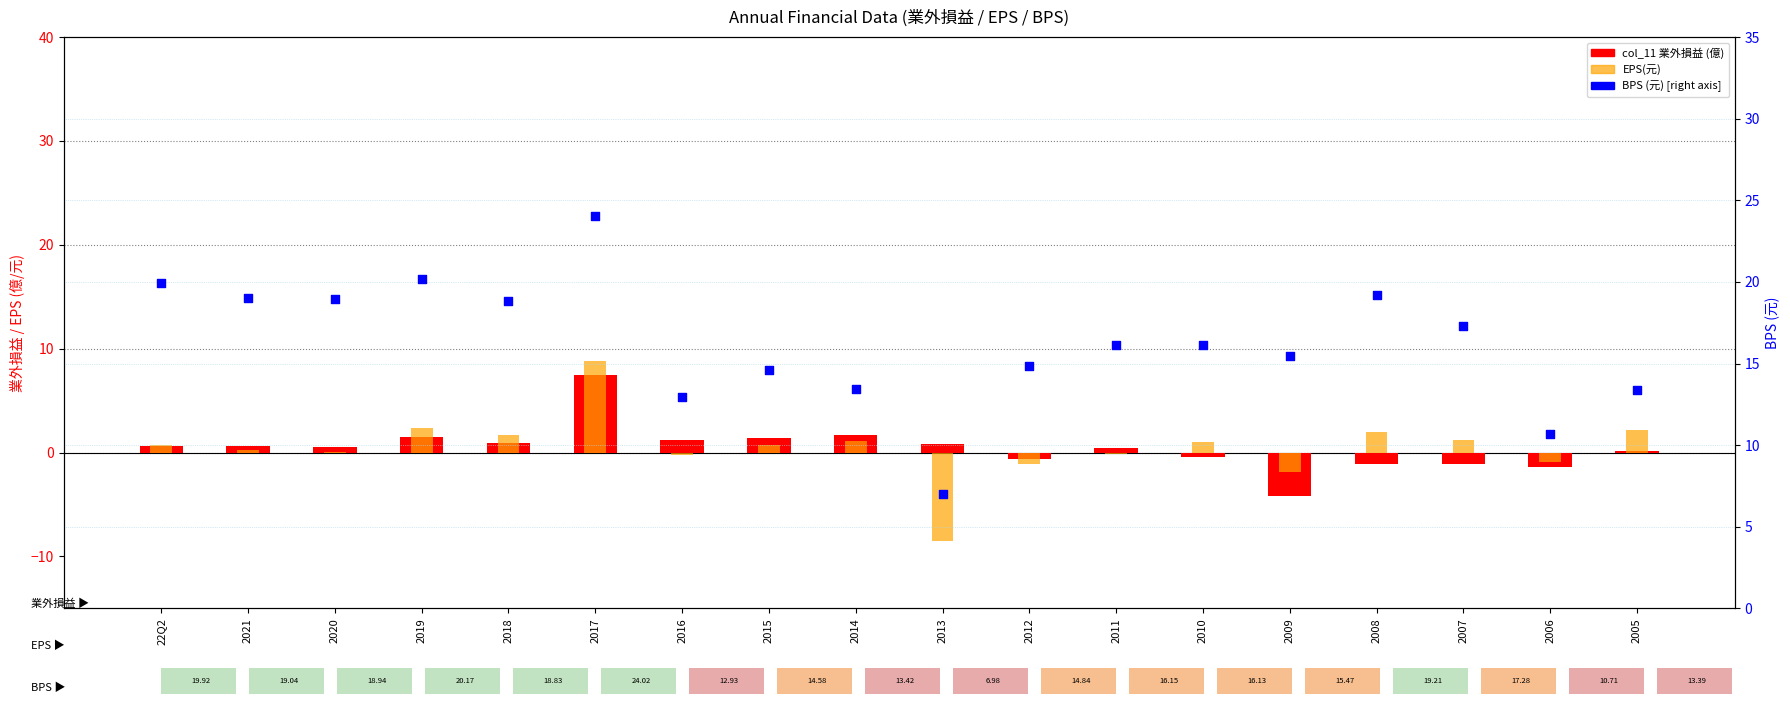

Is the value of col_11 (業外損益) at 2020 greater than the value of EPS(元) at 2015?

No